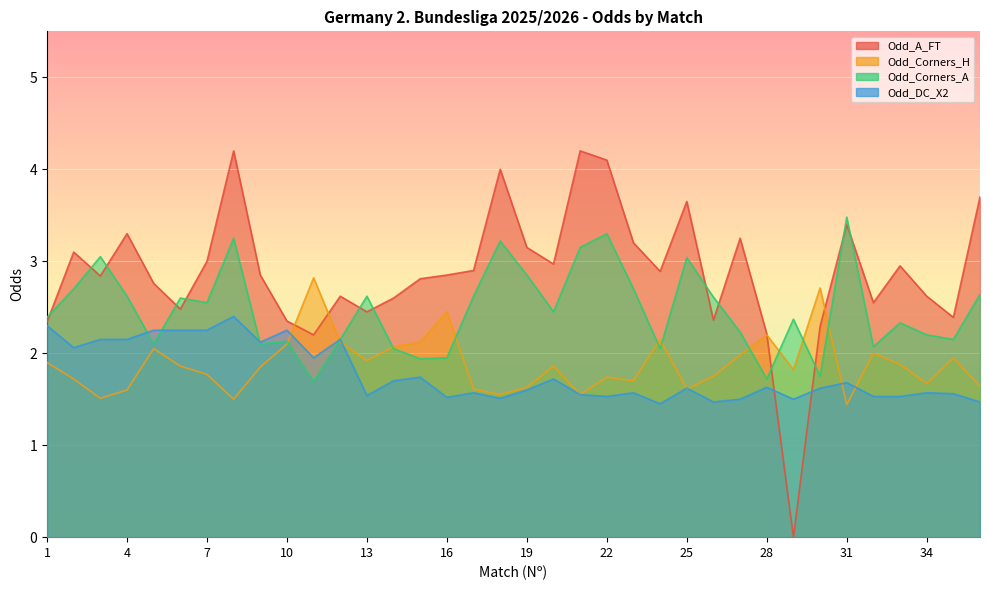

What is the total value across all series at 31?

10.0